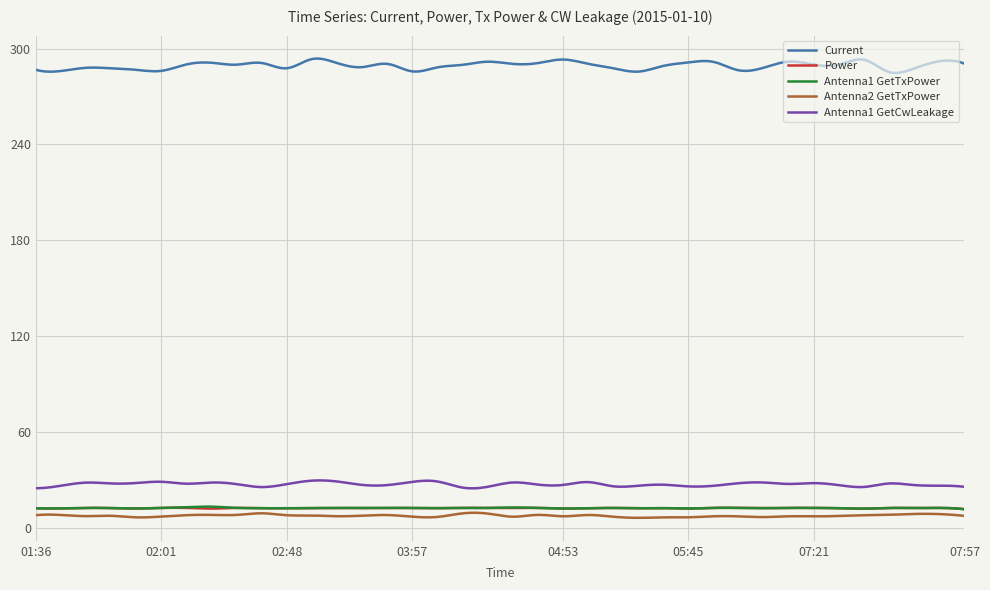

What is the maximum value shown in the chart?

293.7